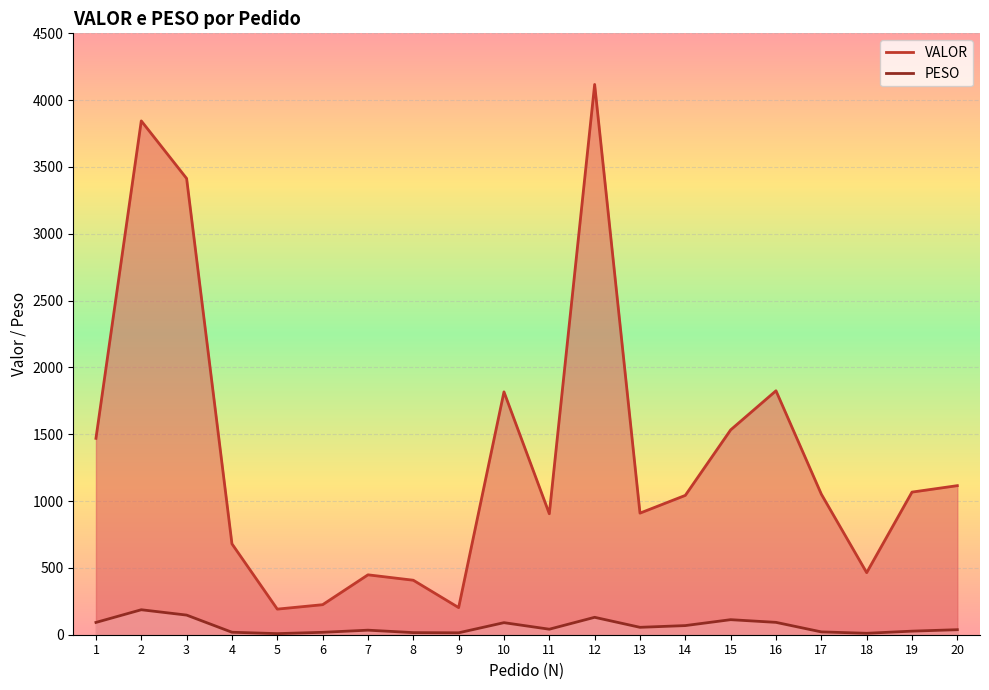

What is the value of the PESO point at the 11th from the left?

41.3